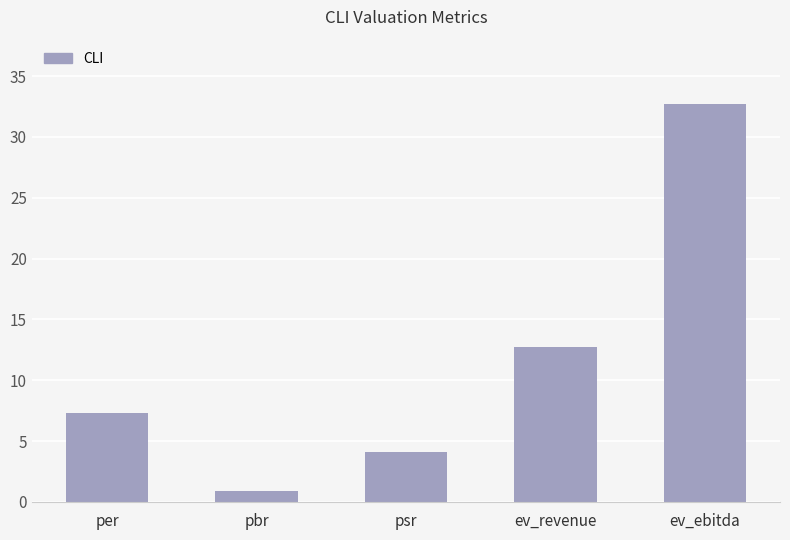

The value at ev_ebitda is 53.3. True or false?

False